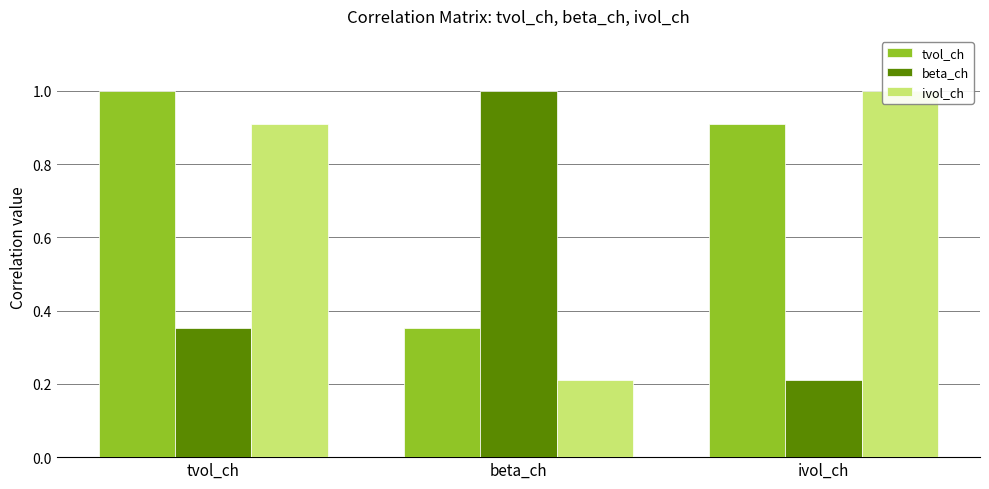

Which category has the lowest value across all series?

ivol_ch